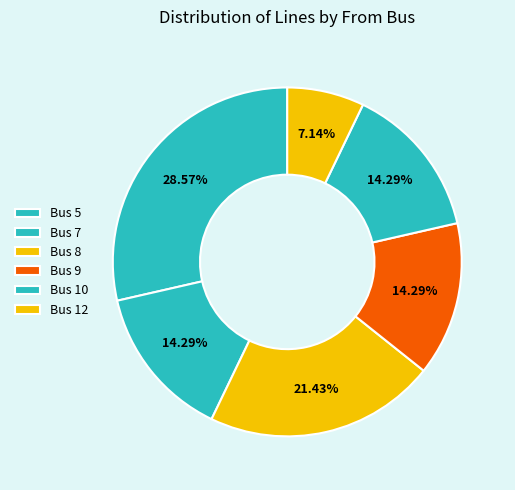

Is there a majority slice in this chart?

No